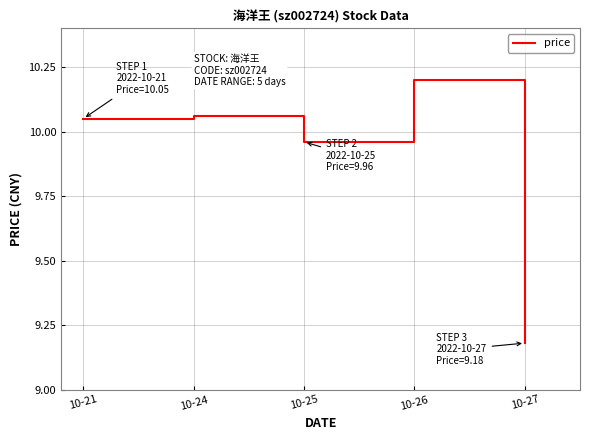

At which category does the chart reach its minimum across all series?

10-27